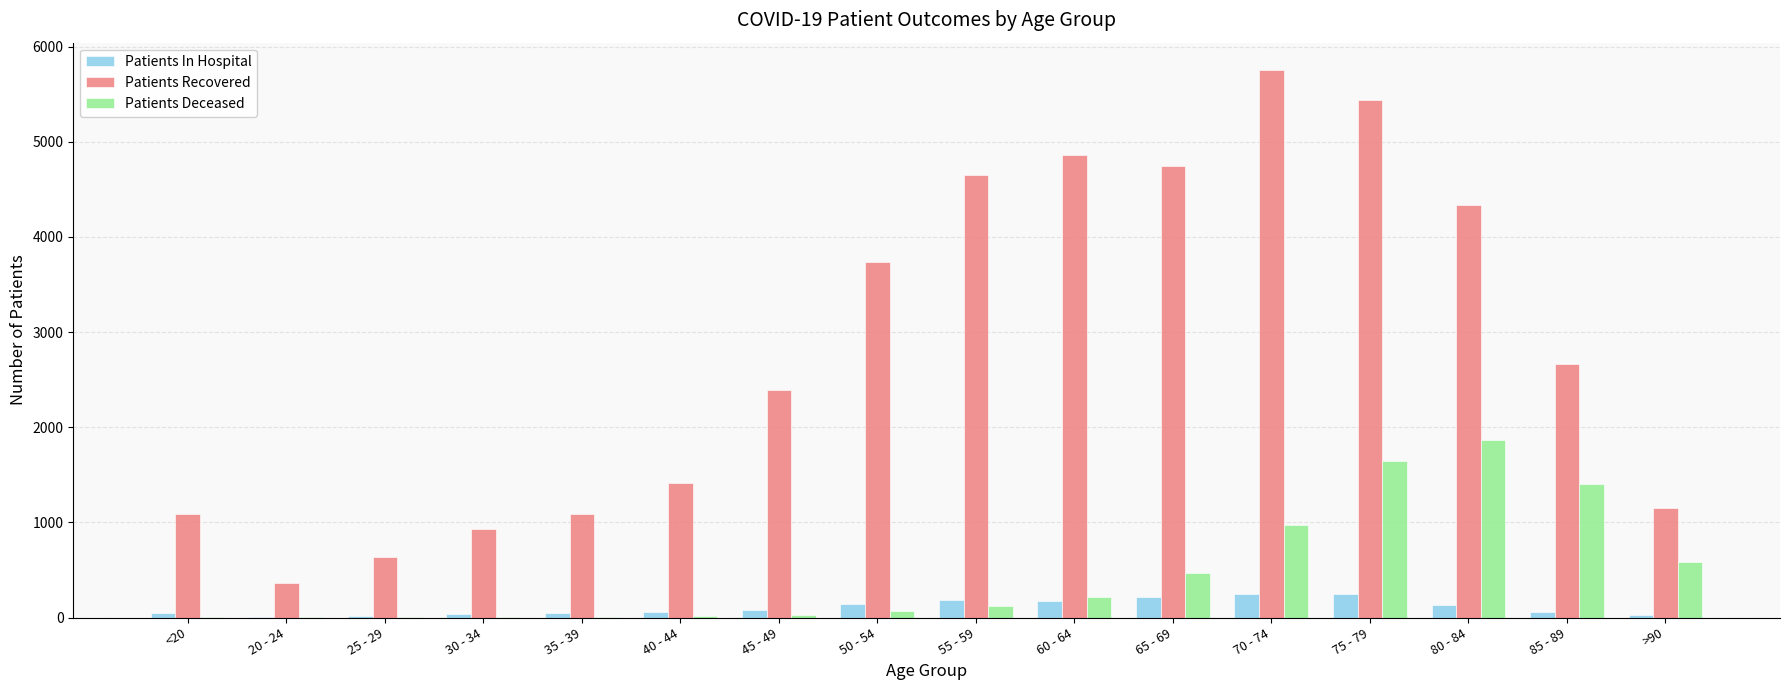

Is the value of Patients Recovered at 60 - 64 greater than the value of Patients Deceased at 60 - 64?

Yes